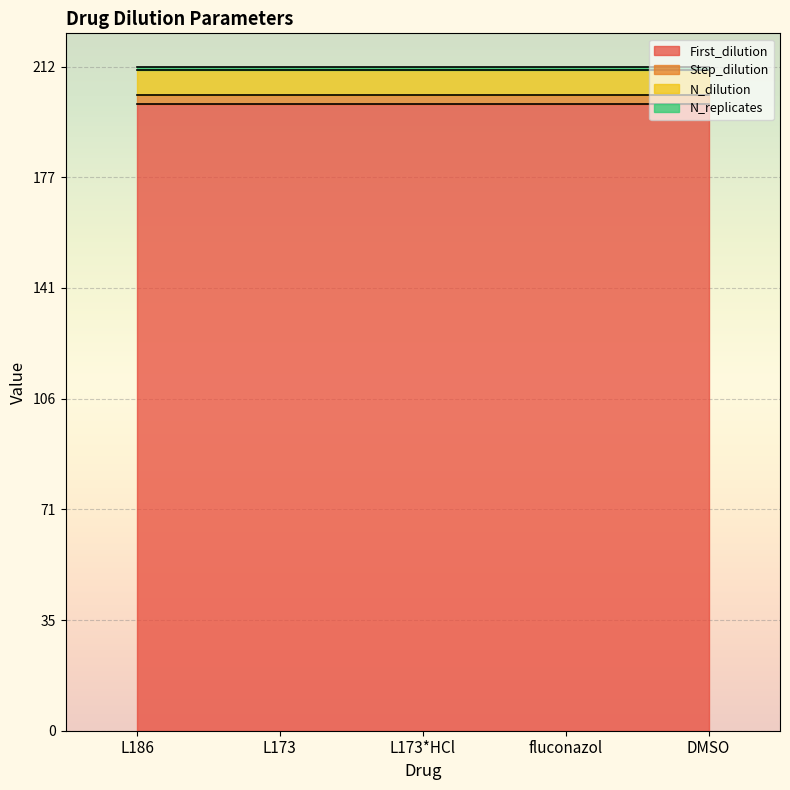

List the labels in order of First_dilution value, largest first.

L186, L173, L173*HCl, fluconazol, DMSO